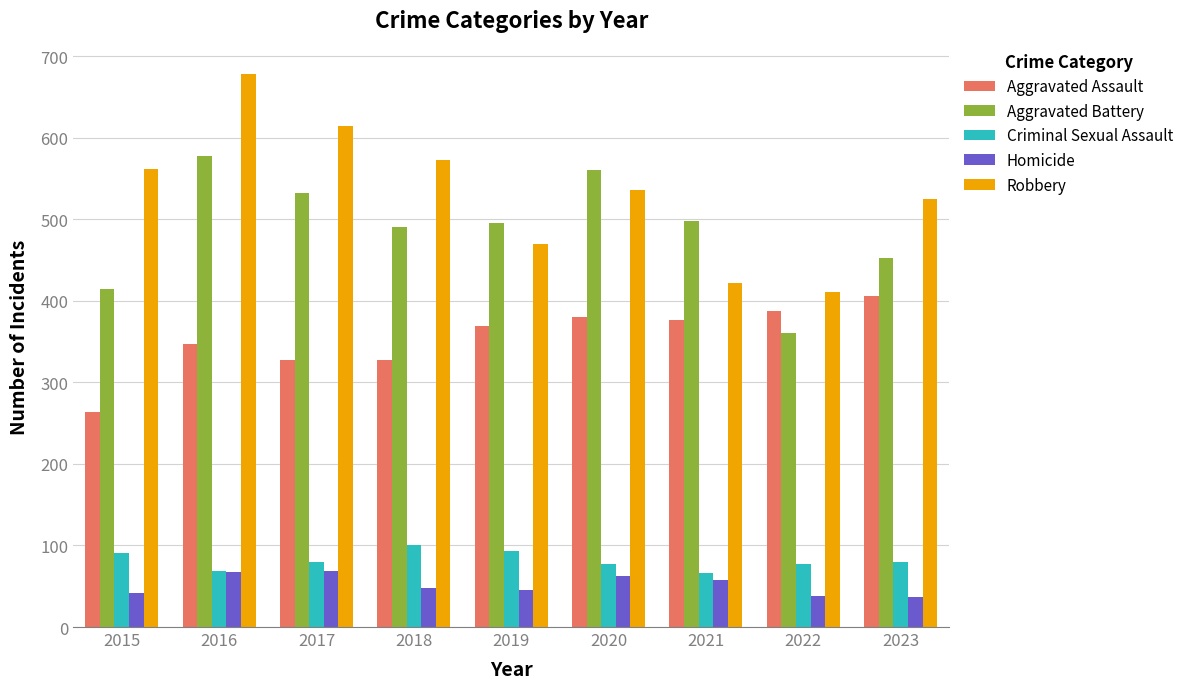

What is the difference between the Robbery values at 2021 and 2017?

192